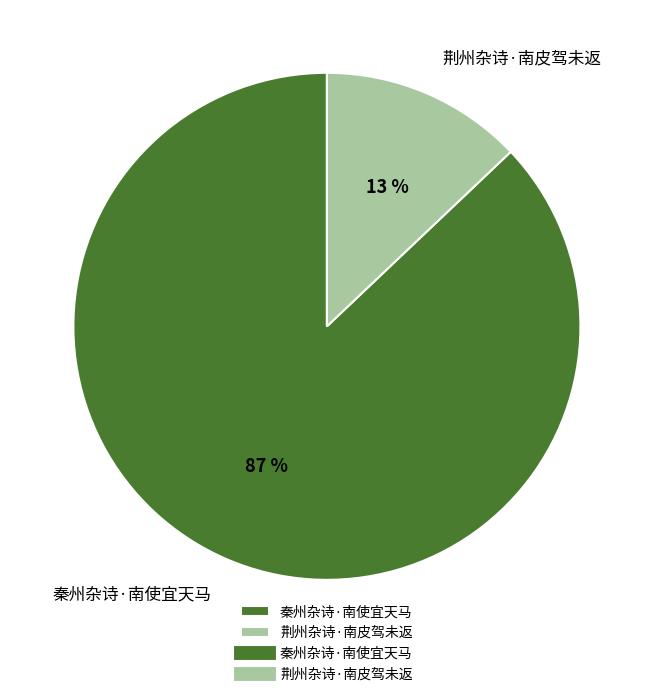

Which has a higher value, 荆州杂诗·南皮驾未返 or 秦州杂诗·南使宜天马?

秦州杂诗·南使宜天马